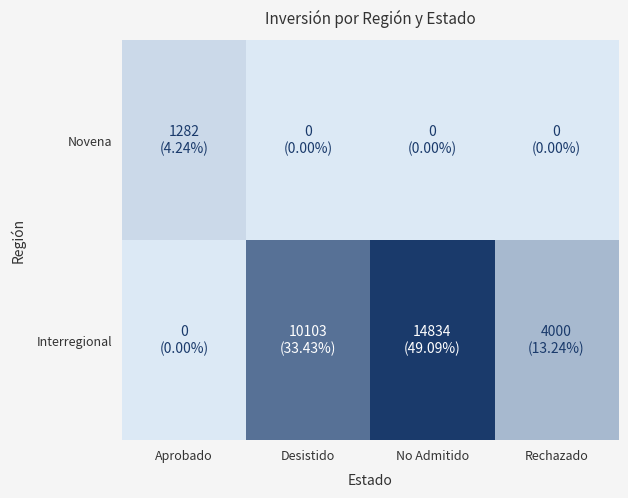

Rank the series at Rechazado from lowest to highest value.

Novena, Interregional